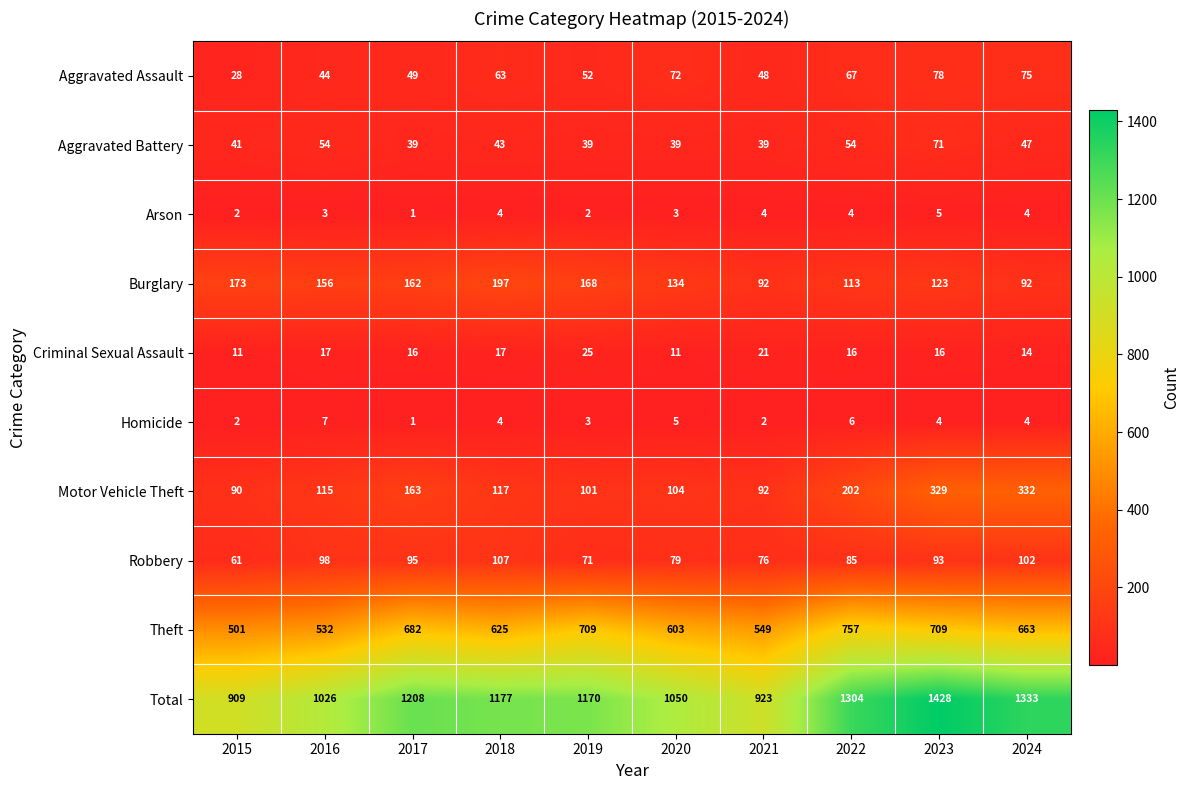

How many distinct data groups are displayed?

10